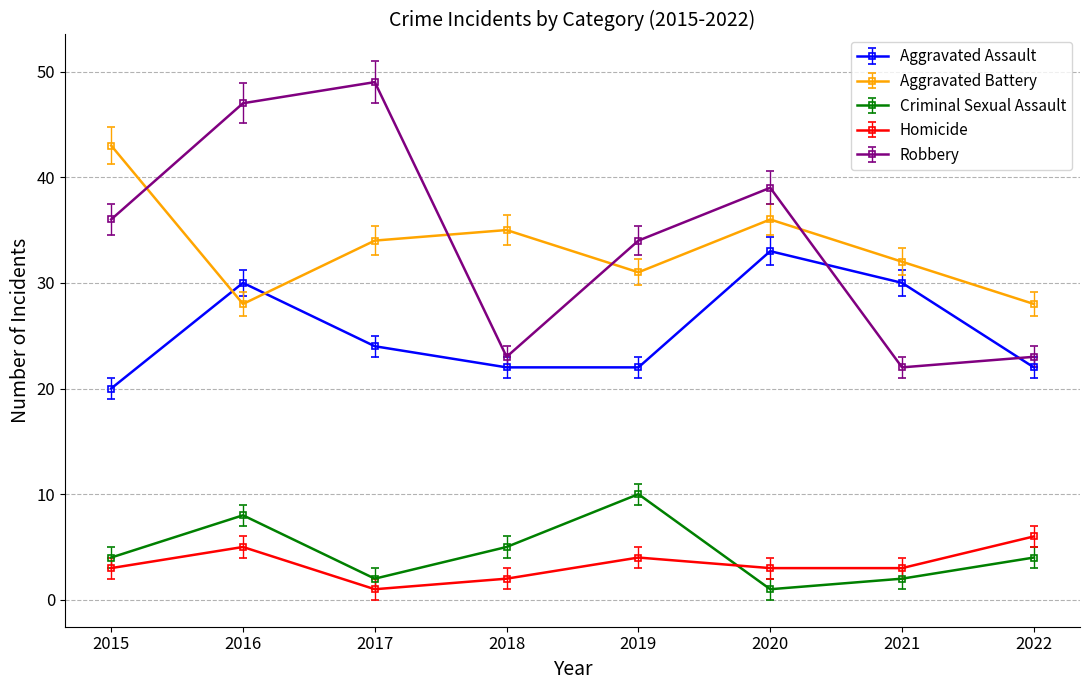

What is the difference between the maximum and minimum values in the Robbery series?

27